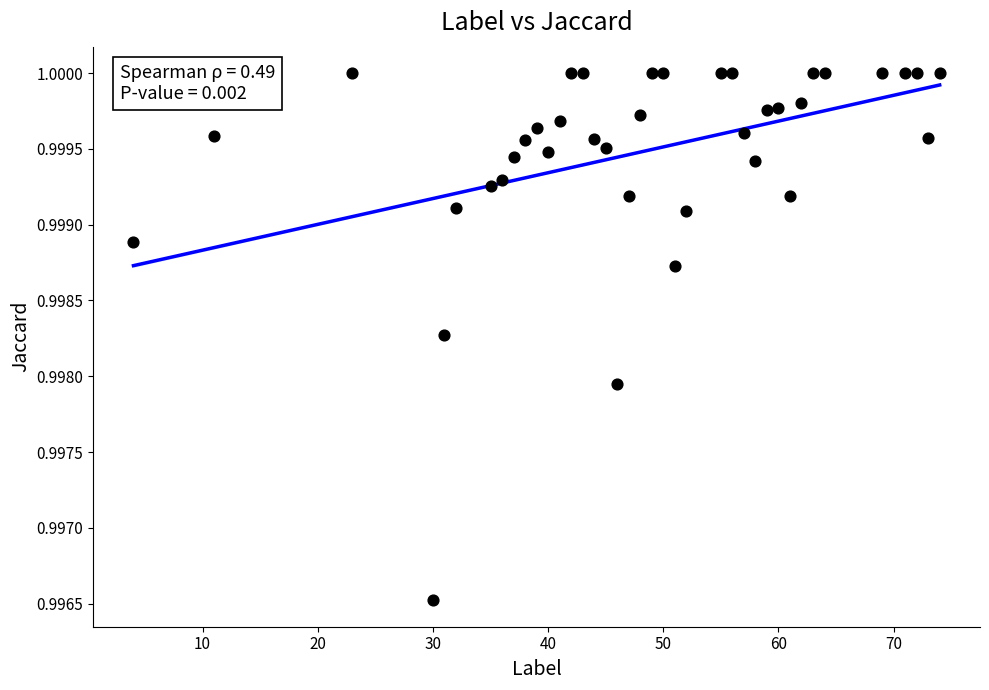

What is the range of X values (max minus min)?

70.0